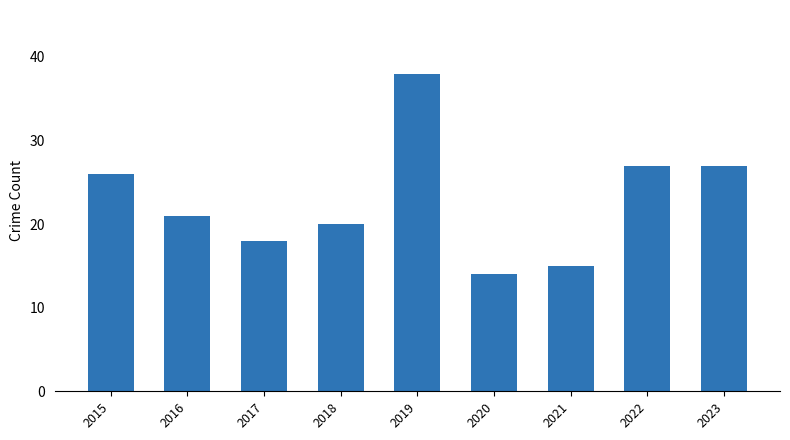

Are the bars grouped side by side (vs. stacked)?

No